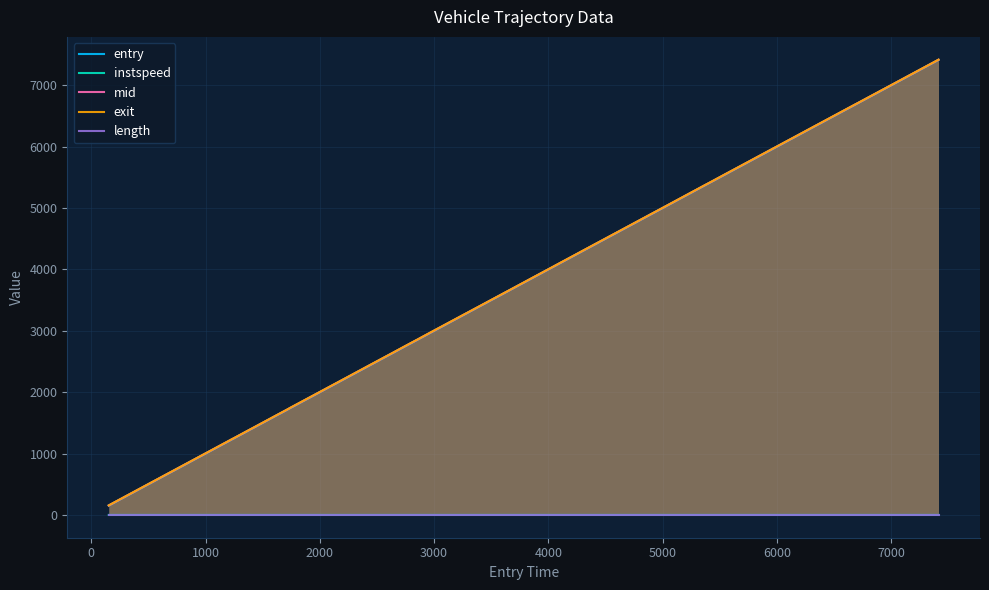

Reading left to right, extract all data points from this chart.

entry: 152.7	220.4	1177.1	1235.9	1239.3	1485.0	1640.8	1708.3	1716.2	1743.2	2156.8	2428.9	2647.6	2730.3	2844.9	2855.1	2964.5	3689.5	3864.0	4042.7	4121.1	4208.1	4313.1	4442.7	4727.3	5117.3	5355.9	5425.4	5556.9	5731.8	5790.2	6057.1	6641.1	6746.5	7241.2	7414.4
instspeed: 0.3	0.3	0.2	0.2	0.3	0.2	0.2	0.3	0.3	0.2	0.2	0.2	0.3	0.2	0.2	0.3	0.2	0.3	0.3	0.3	0.3	0.3	0.2	0.2	0.3	0.3	0.3	0.3	0.2	0.3	0.2	0.3	0.2	0.3	0.3	0.3
mid: 154.6	222.6	1179.3	1238.4	1241.2	1487.1	1643.0	1710.3	1718.4	1746.1	2159.0	2431.4	2650.1	2733.0	2847.4	2857.3	2967.3	3691.3	3866.1	4044.5	4123.2	4210.2	4315.4	4445.0	4729.3	5119.4	5358.5	5427.4	5559.4	5734.1	5792.4	6059.3	6643.4	6748.3	7243.1	7416.6
exit: 156.4	224.7	1181.5	1240.7	1243.1	1489.2	1645.2	1712.3	1720.4	1748.9	2161.3	2433.9	2652.0	2735.6	2849.9	2859.3	2970.2	3693.0	3868.1	4046.6	4125.3	4212.3	4317.8	4447.3	4731.4	5121.5	5360.7	5429.4	5561.7	5736.2	5794.7	6061.6	6645.6	6750.2	7244.9	7418.6
length: 0.6	0.6	0.6	0.6	0.6	0.6	0.6	0.6	0.6	0.6	0.6	0.6	0.6	0.6	0.6	0.6	0.6	0.6	0.6	0.6	0.6	0.6	0.6	0.6	0.6	0.6	0.6	0.6	0.6	0.6	0.6	0.6	0.6	0.6	0.6	0.6